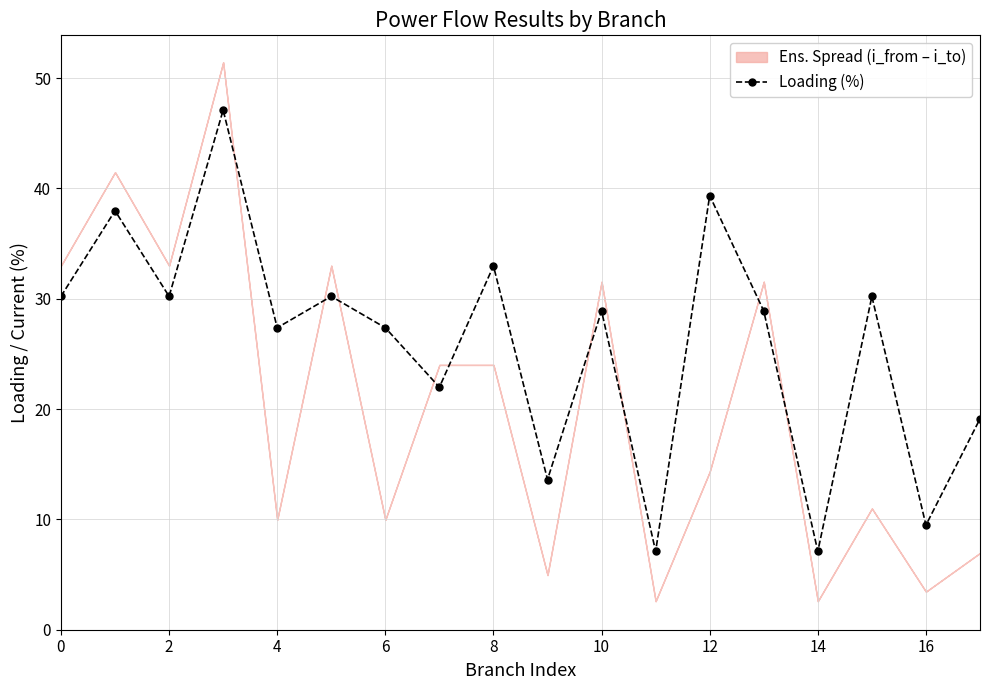

What is the difference between the second highest and minimum values?

32.2